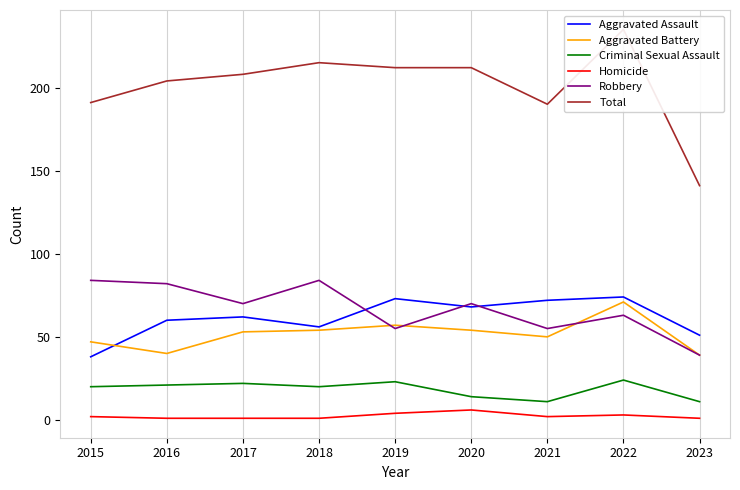

True or false: Homicide and Total intersect in this chart.

False